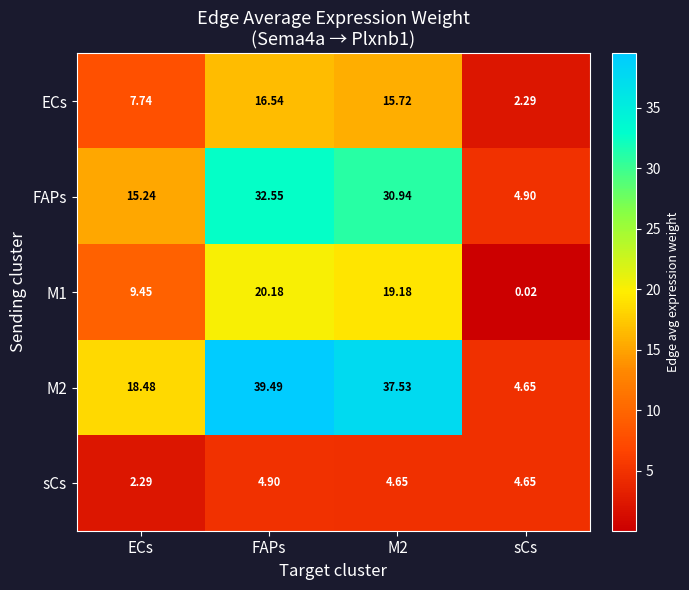

Which series changed the most between ECs and M2?

M2